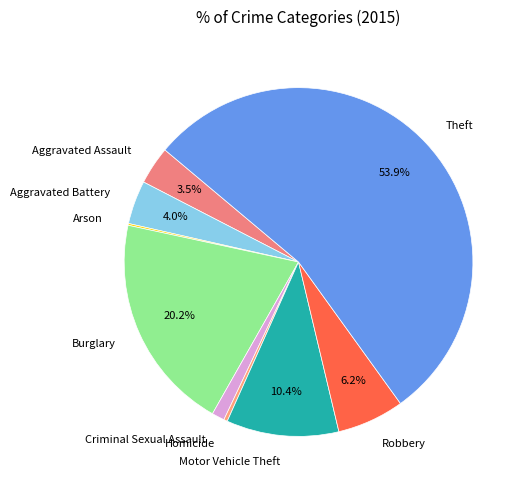

To the nearest percent, what is the difference between the largest and smallest slice percentages?

54%